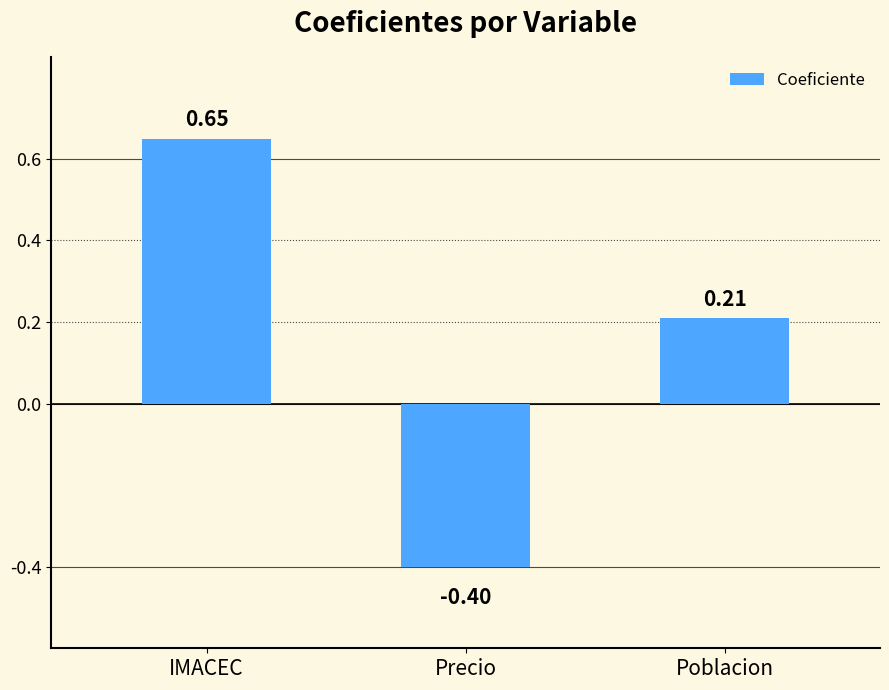

List the labels in order of value, largest first.

IMACEC, Poblacion, Precio